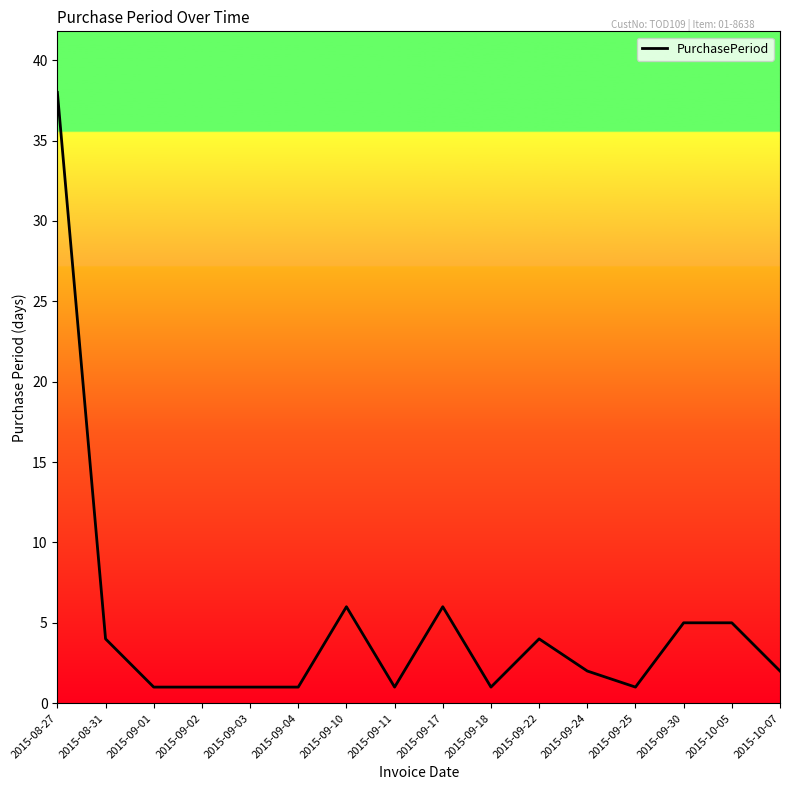

What is the difference between the maximum and minimum values?

37